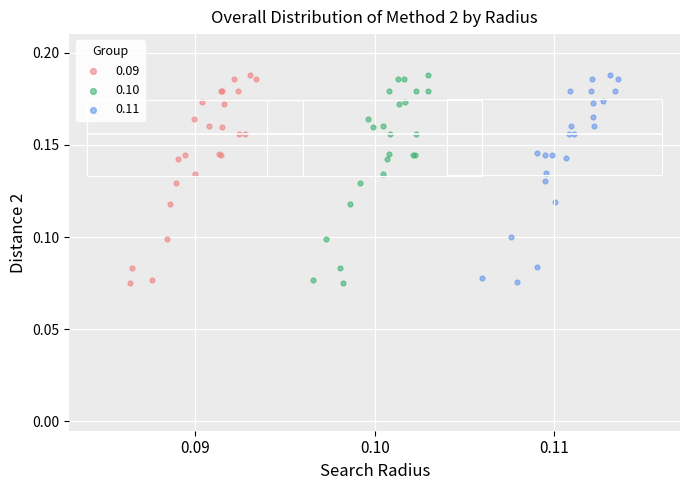

Which series has the largest Y range (max minus min)?

0.09